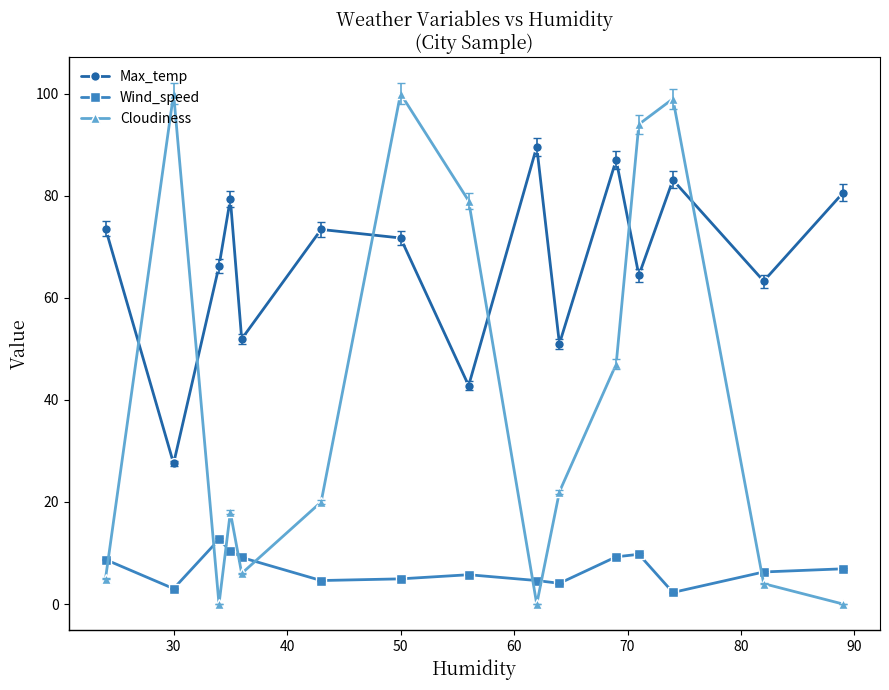

Which series has the widest spread of values?

Cloudiness